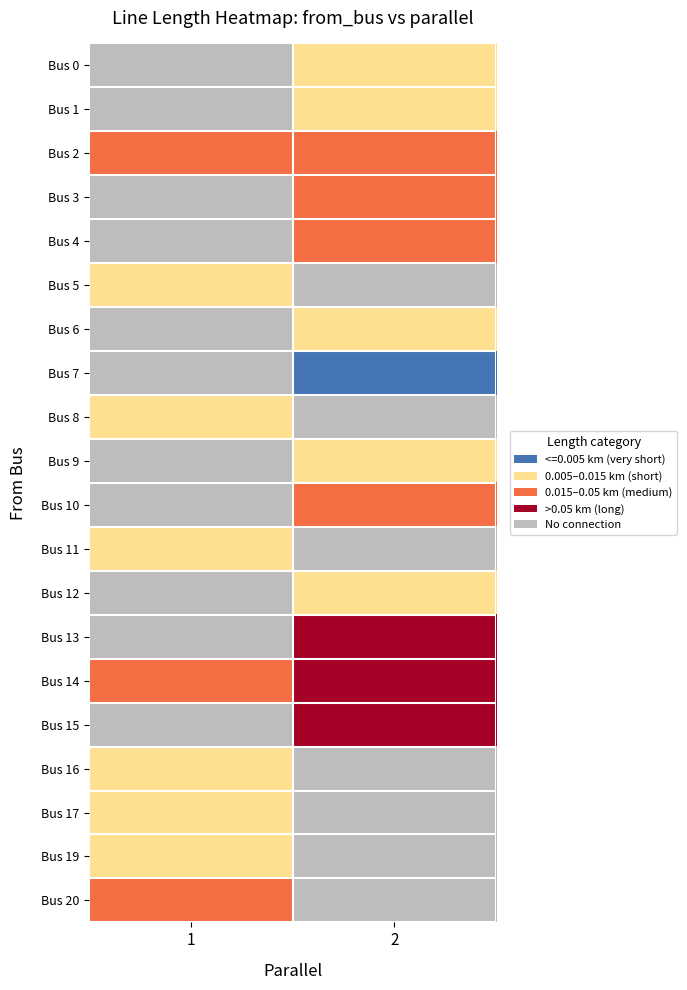

Is it true that 36 equals 36.0 at to_bus?

True